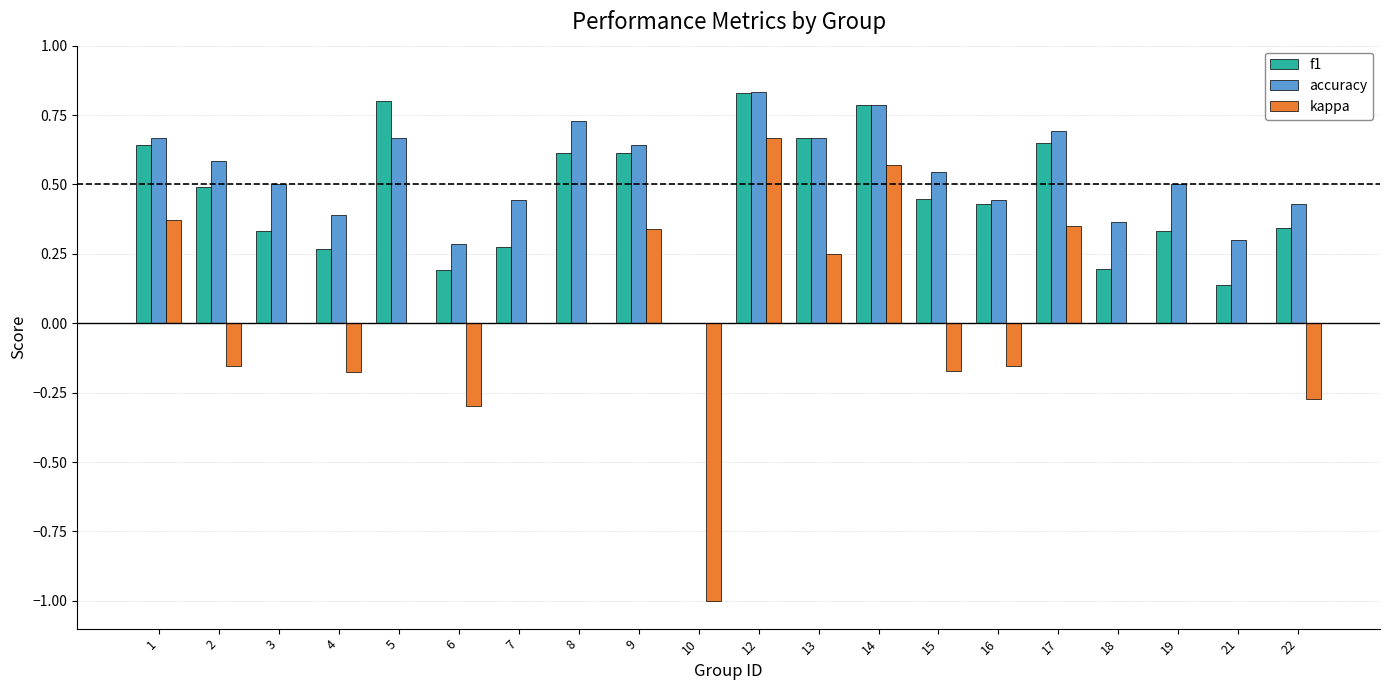

At which category is the sum across all series the highest?

12